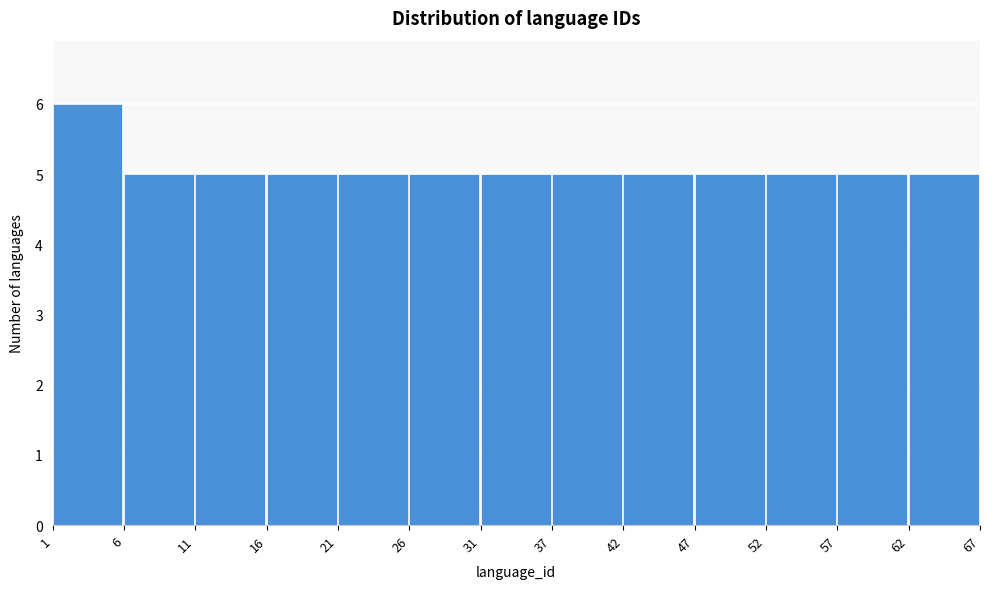

Over which range of the x-axis is the bar tallest?

1 to 6